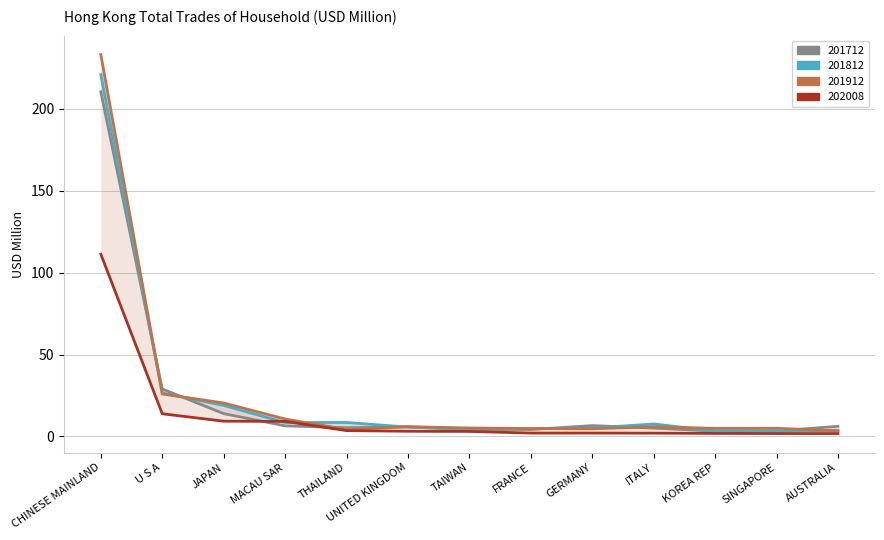

Reading right to left, what are all the values shown in this chart?

201712: 6.2	3.3	3.3	5.1	6.6	4.2	4.3	5.9	5.3	6.5	13.9	29.0	210.3
201812: 3.8	3.2	3.2	7.6	5.1	4.7	4.4	5.7	8.5	8.5	18.9	26.6	220.7
201912: 3.4	5.0	4.9	5.9	4.7	4.8	5.2	6.0	4.2	10.6	20.4	25.9	233.0
202008: 1.8	1.8	1.8	2.0	2.1	2.1	3.1	3.2	3.6	9.2	9.3	13.8	111.2